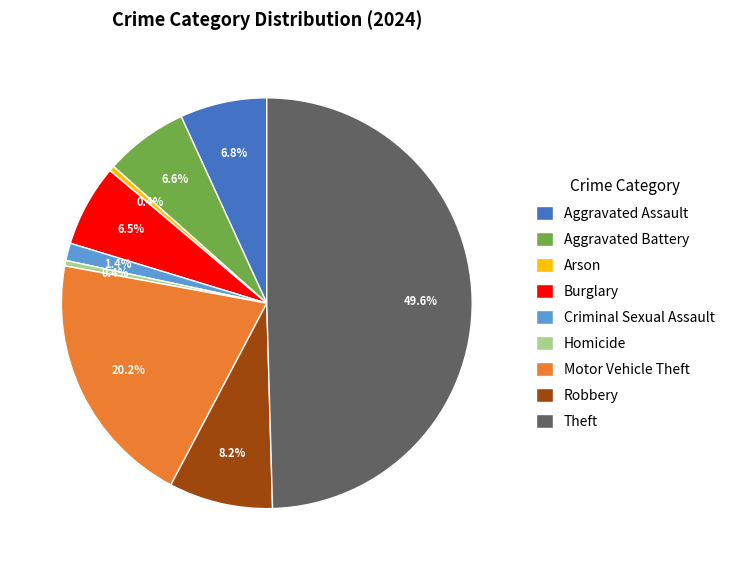

What percentage is NOT represented by Theft?

50.4%